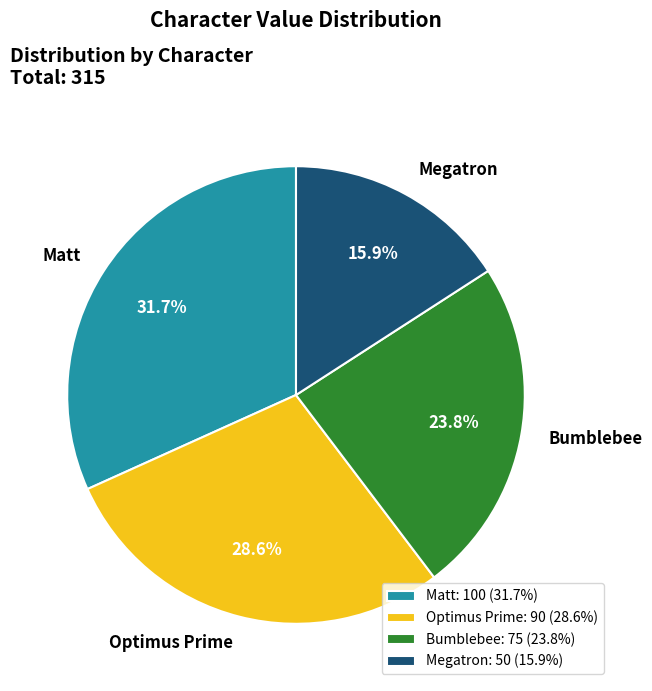

True or false: Bumblebee accounts for 24% of the total.

True